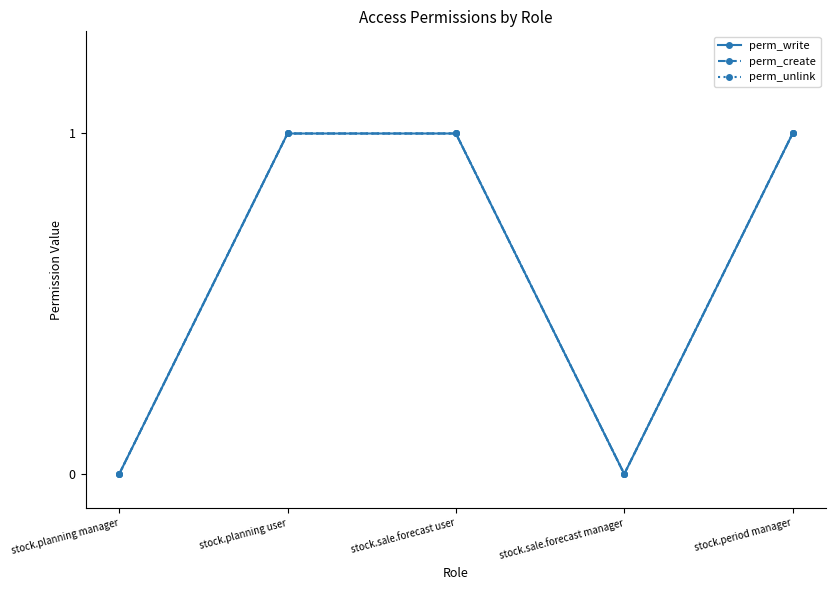

Where is the first local minimum for perm_unlink?

stock.sale.forecast manager